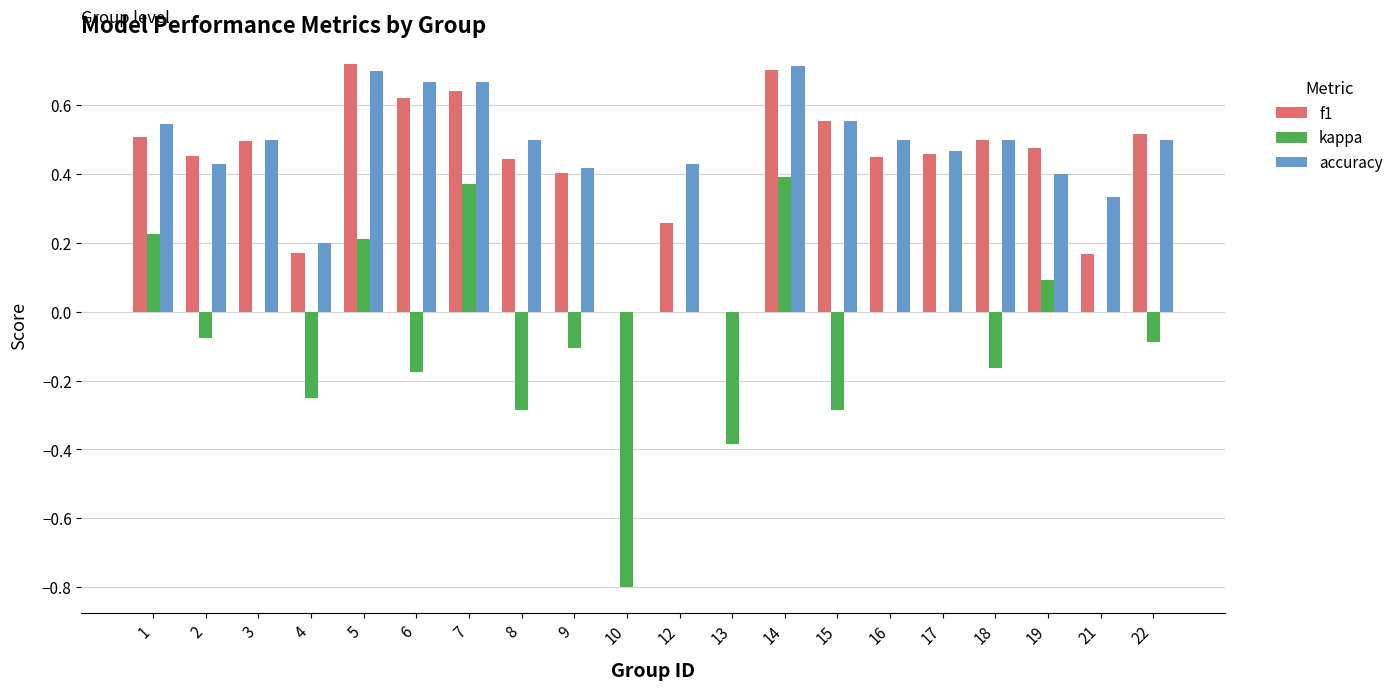

What is the sum of all accuracy values?

9.0